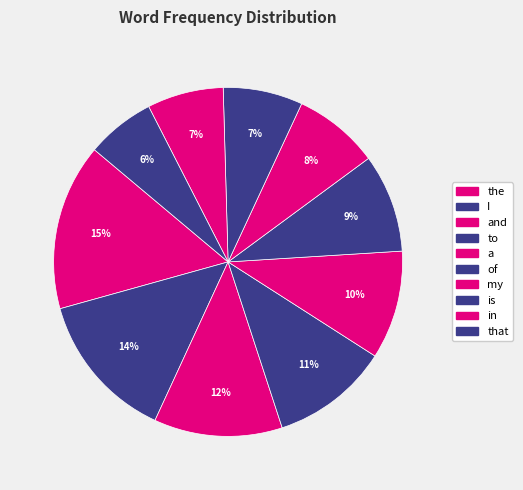

How many slices are in this pie chart?

10